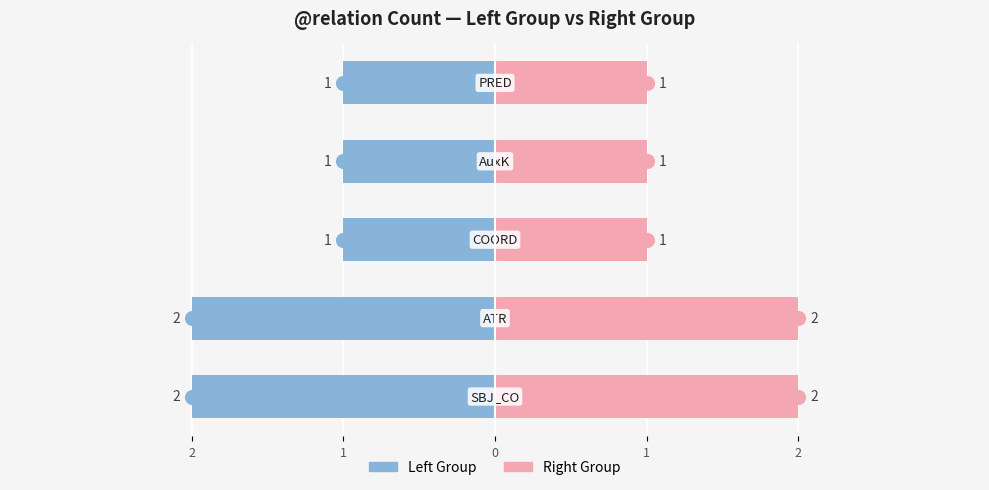

How many data points does each series have?

5